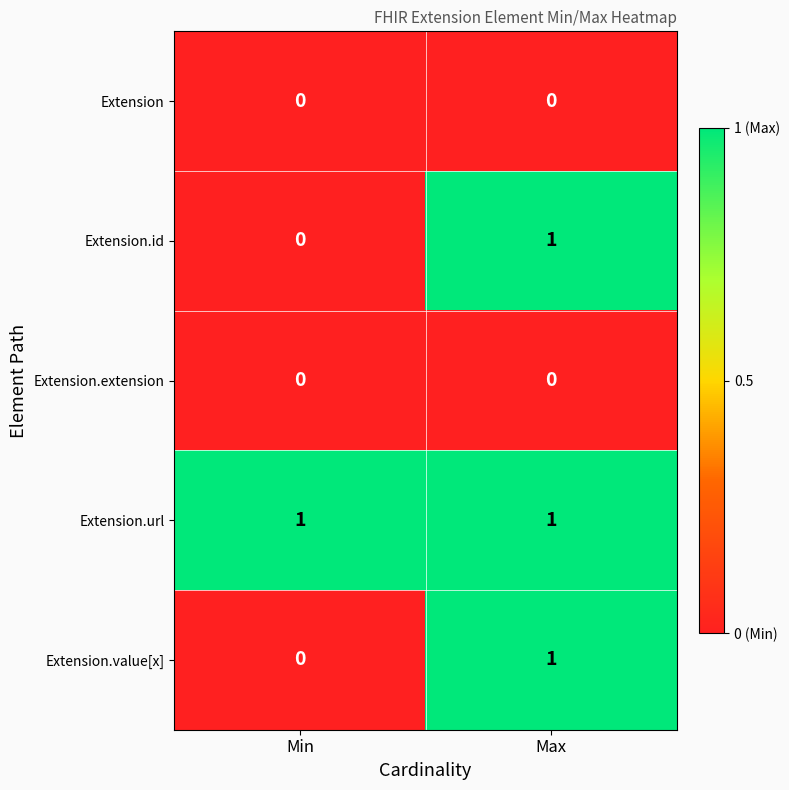

The value of Extension.extension at Min is 0. True or false?

True